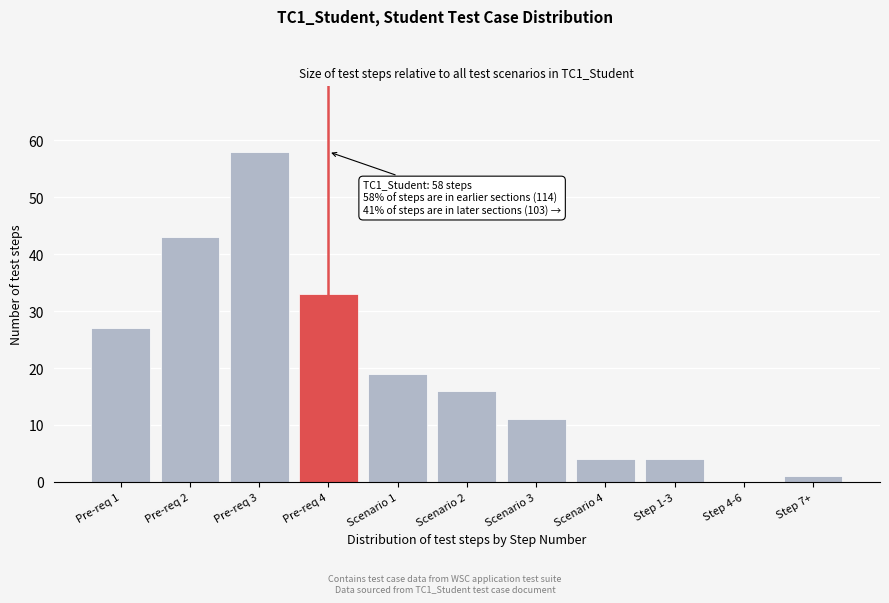

Reading left to right, what are all the values shown in this chart?

Pre-req 1=27	Pre-req 2=43	Pre-req 3=58	Pre-req 4=33	Scenario 1=19	Scenario 2=16	Scenario 3=11	Scenario 4=4	Step 1-3=4	Step 4-6=0	Step 7+=1